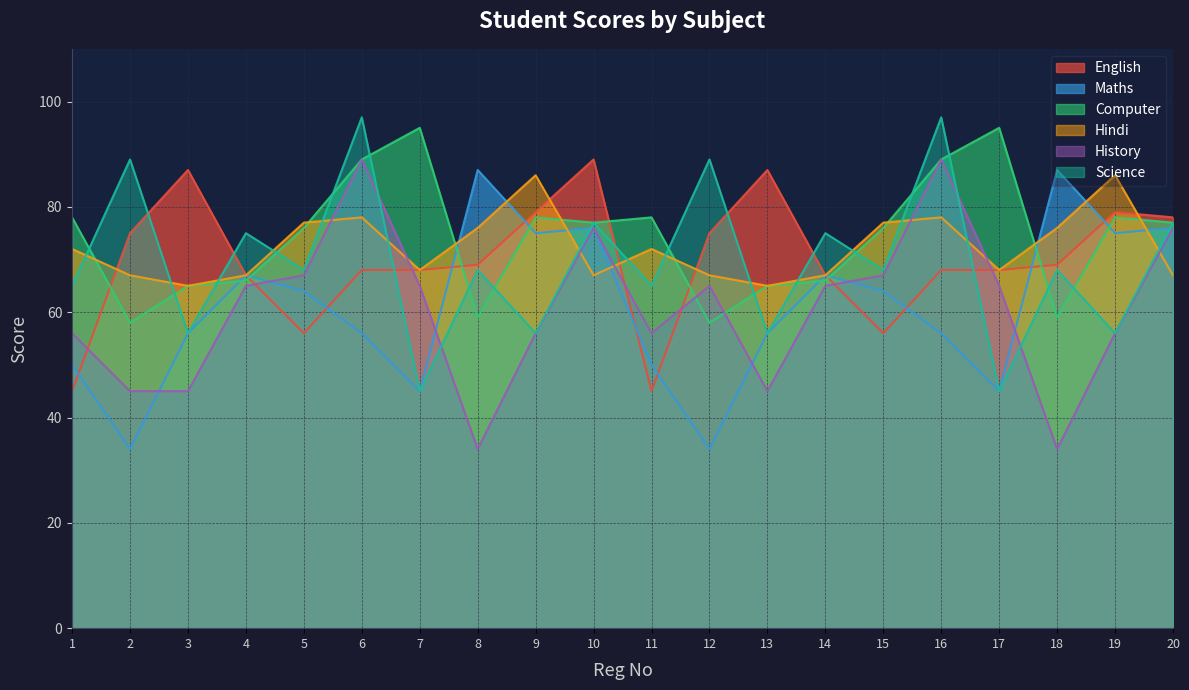

Which label corresponds to the smallest value in the chart?

2